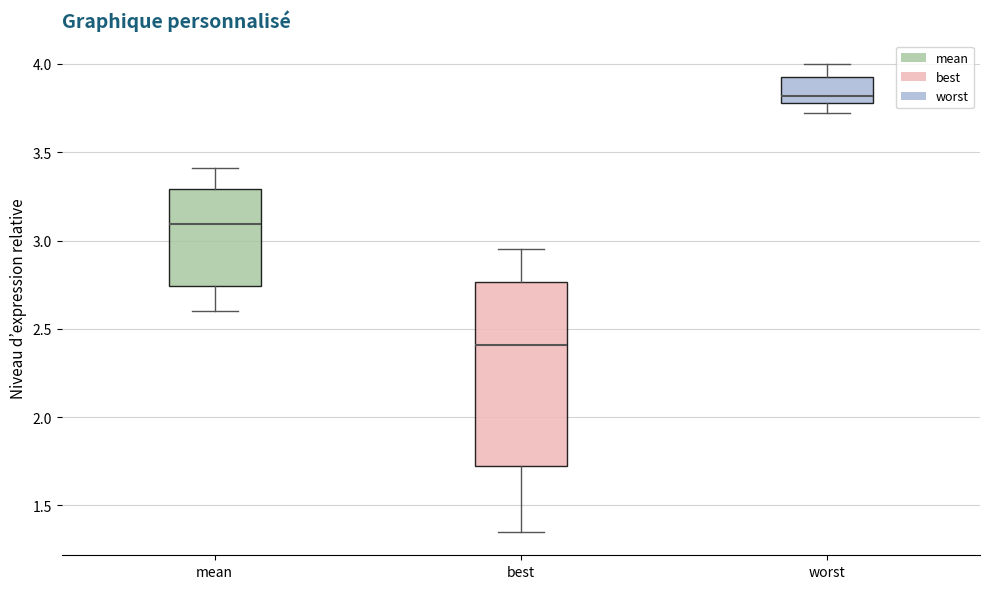

Which box has the lowest median line?

best